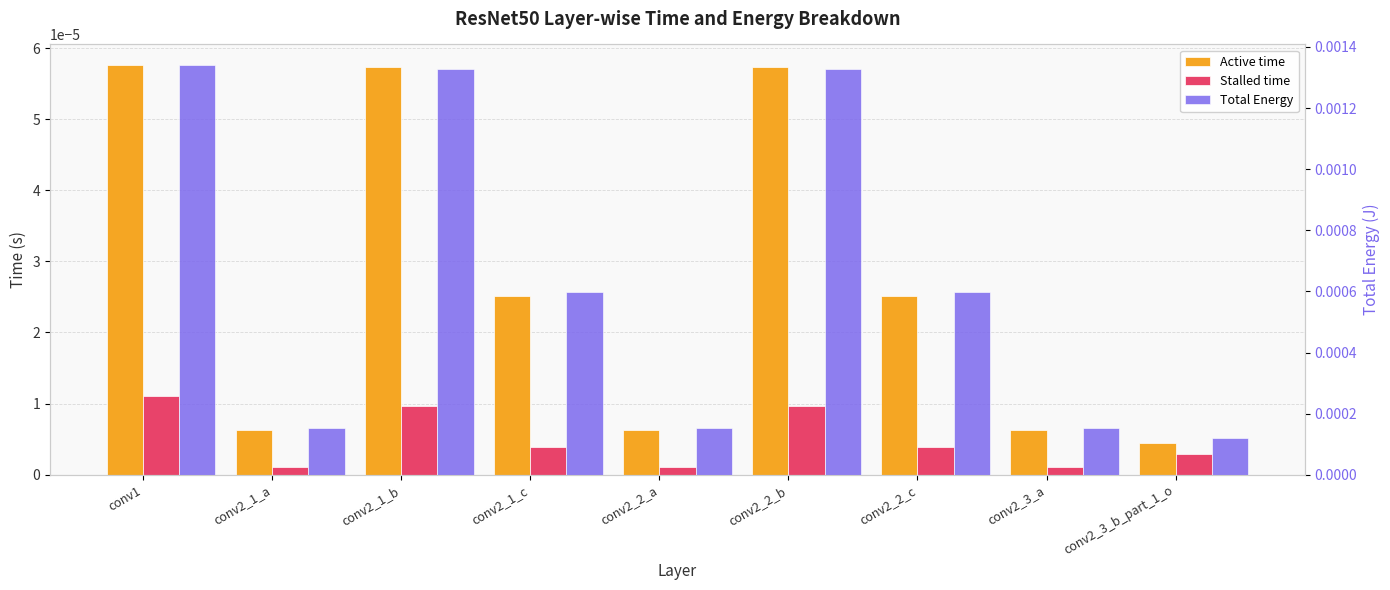

Which category has the highest value in the Active time series?

conv1